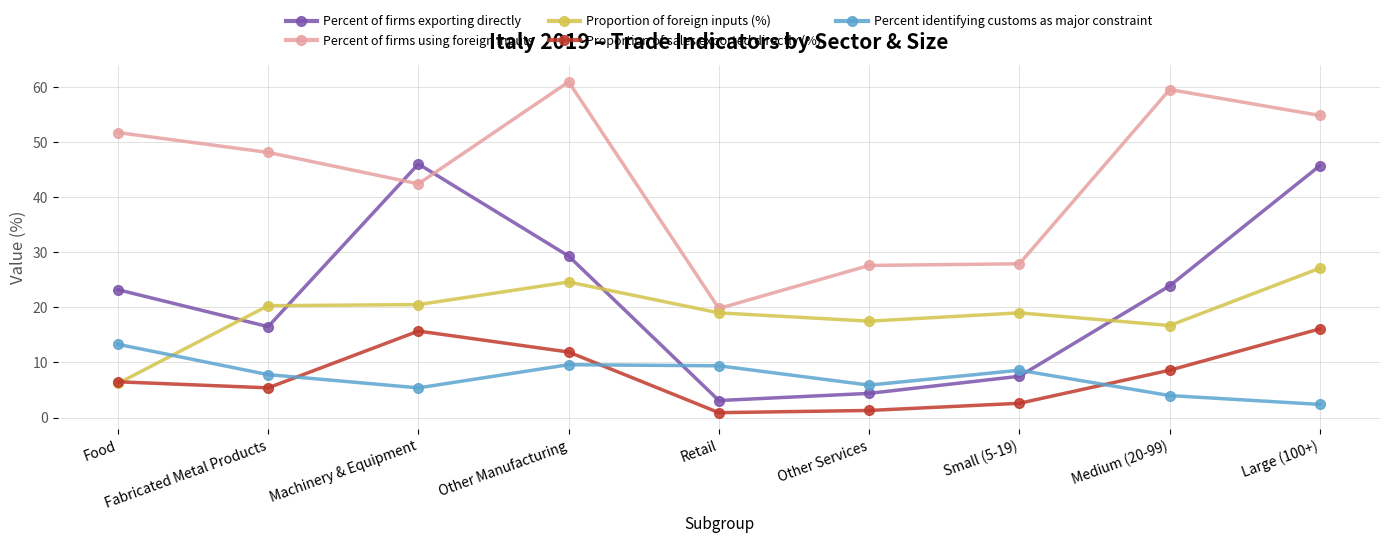

True or false: Percent of firms exporting directly has more than 2 points higher than both neighbors.

False